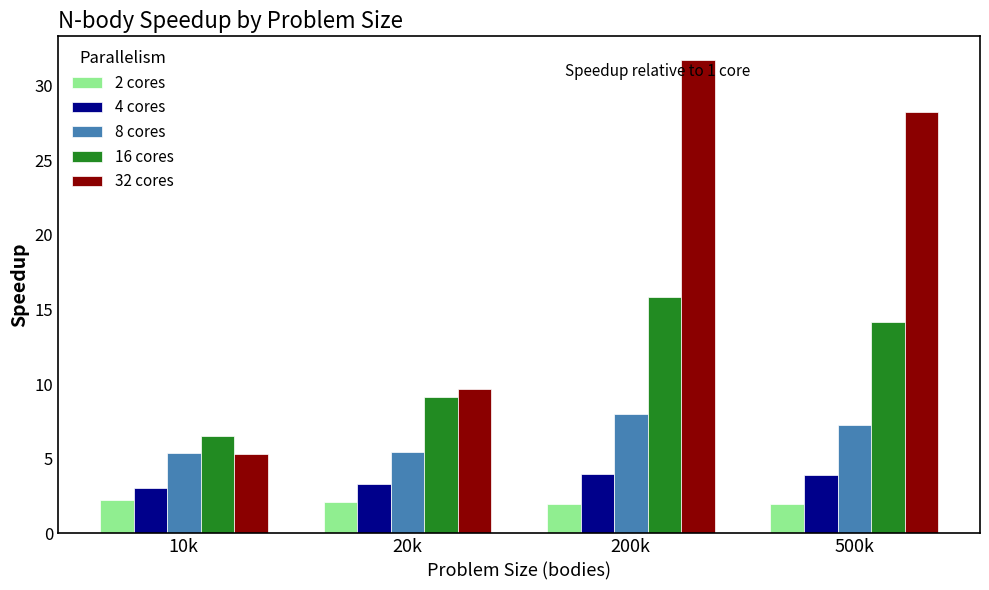

What is the smallest value displayed?

2.0